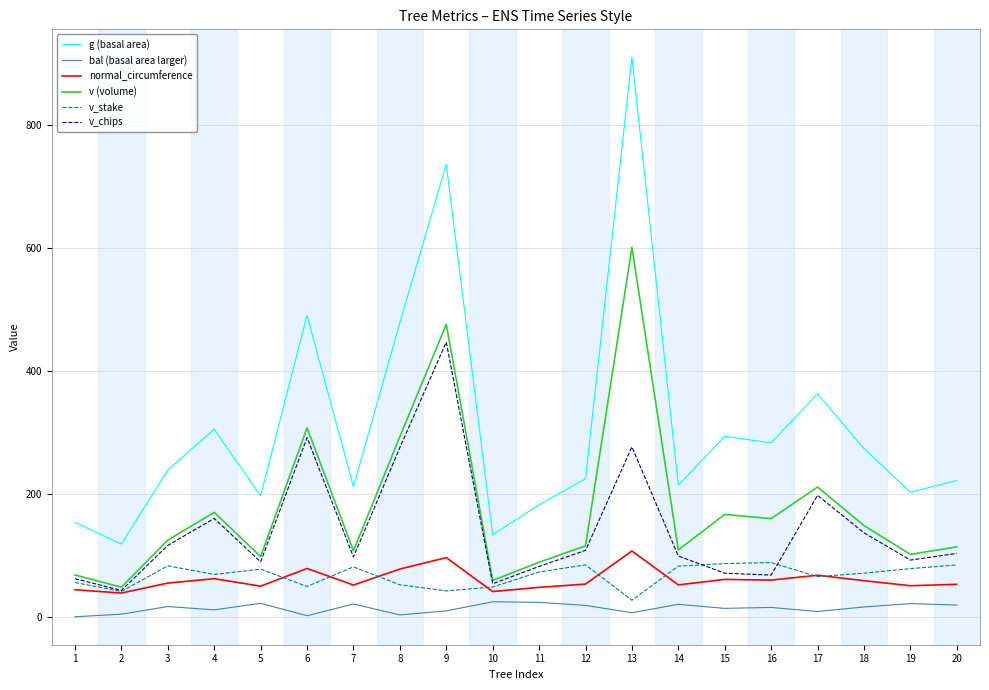

The normal_circumference series shows 67.5 at 17. True or false?

True